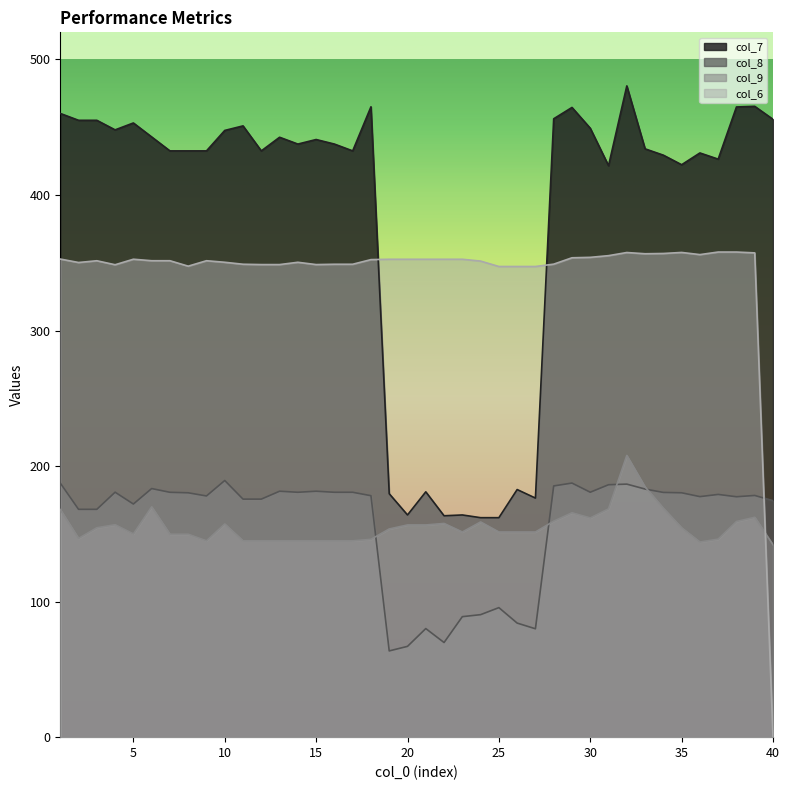

How many lines are shown in the chart?

4